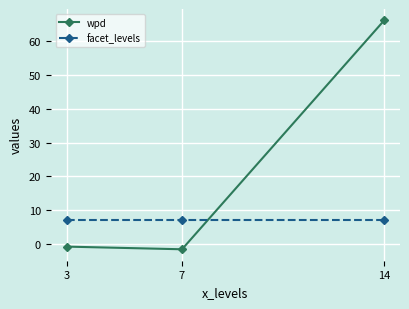

What is the smallest value displayed?

-1.6